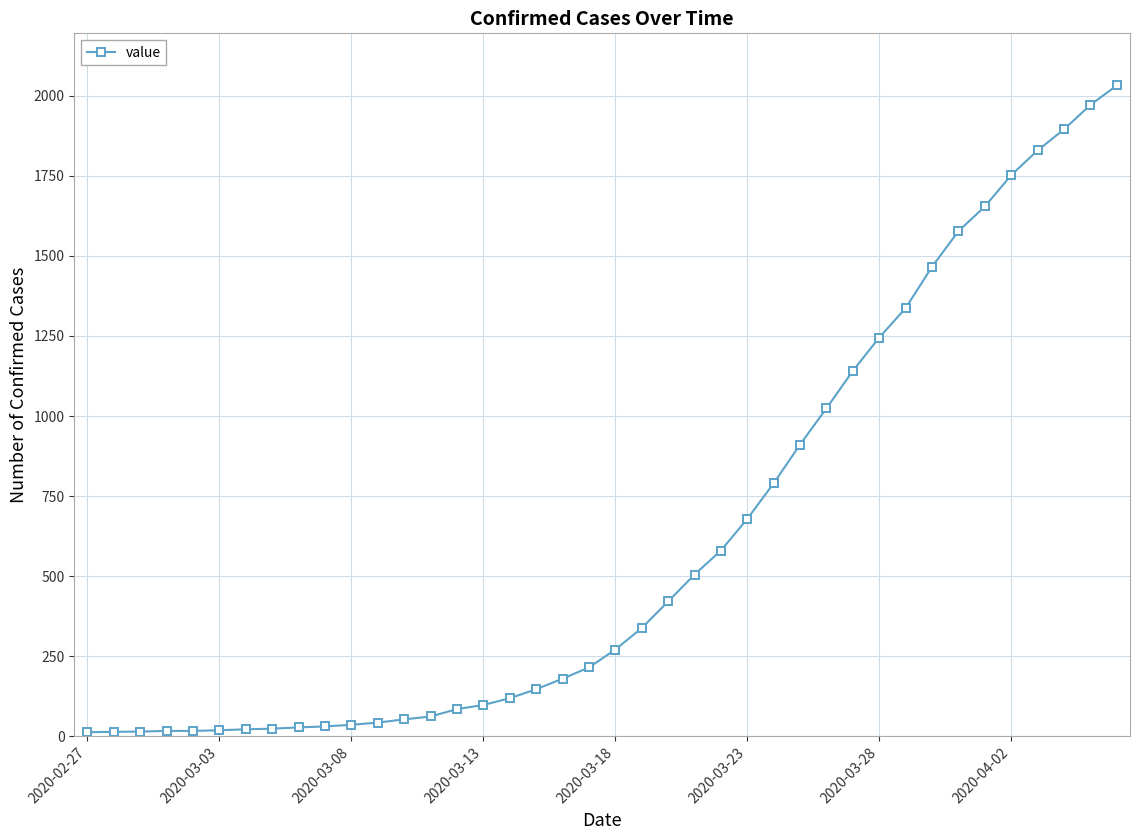

What is the average value?

616